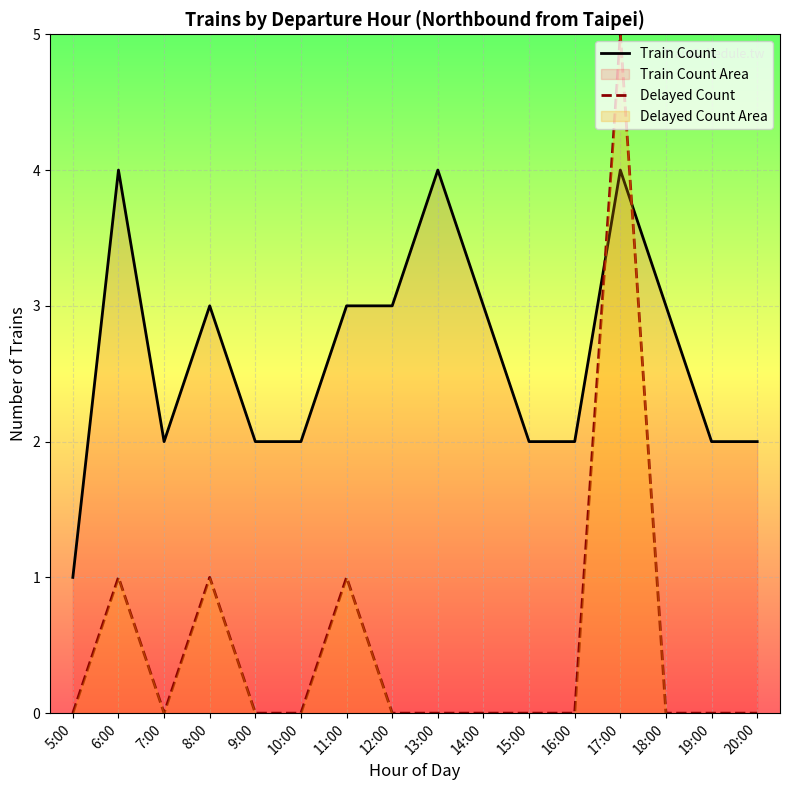

At 18:00, list the series in order from smallest to largest.

Delayed Count, Train Count